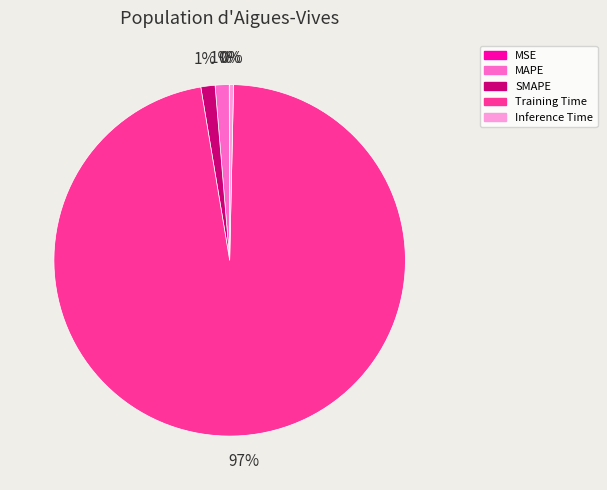

Does any single category account for the majority?

Yes